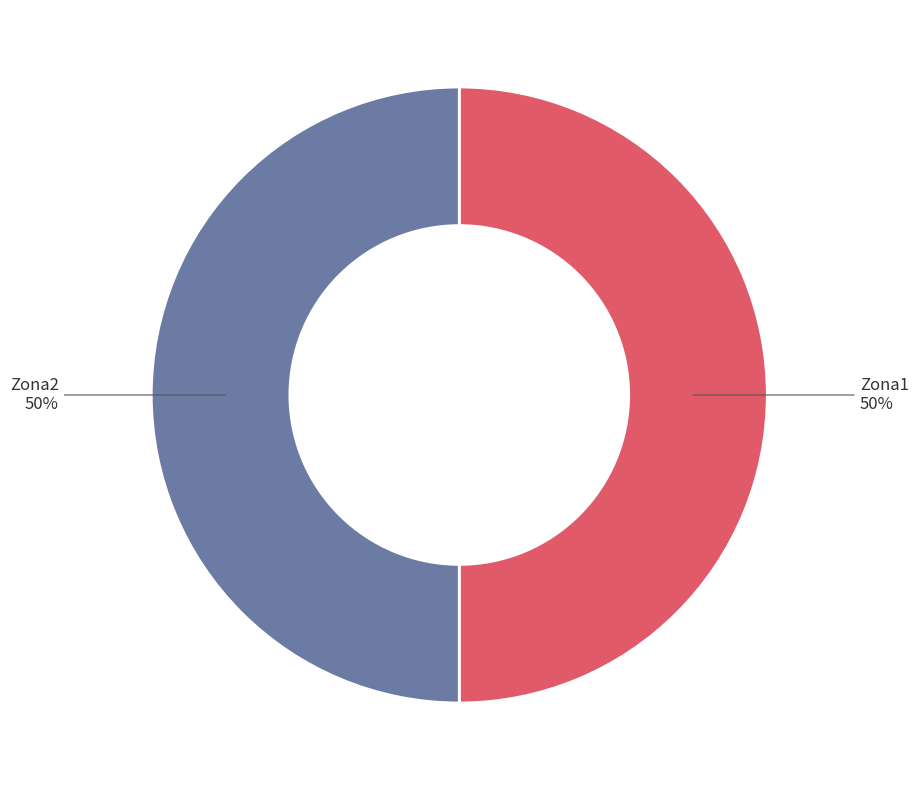

Which category accounts for the majority?

Zona1